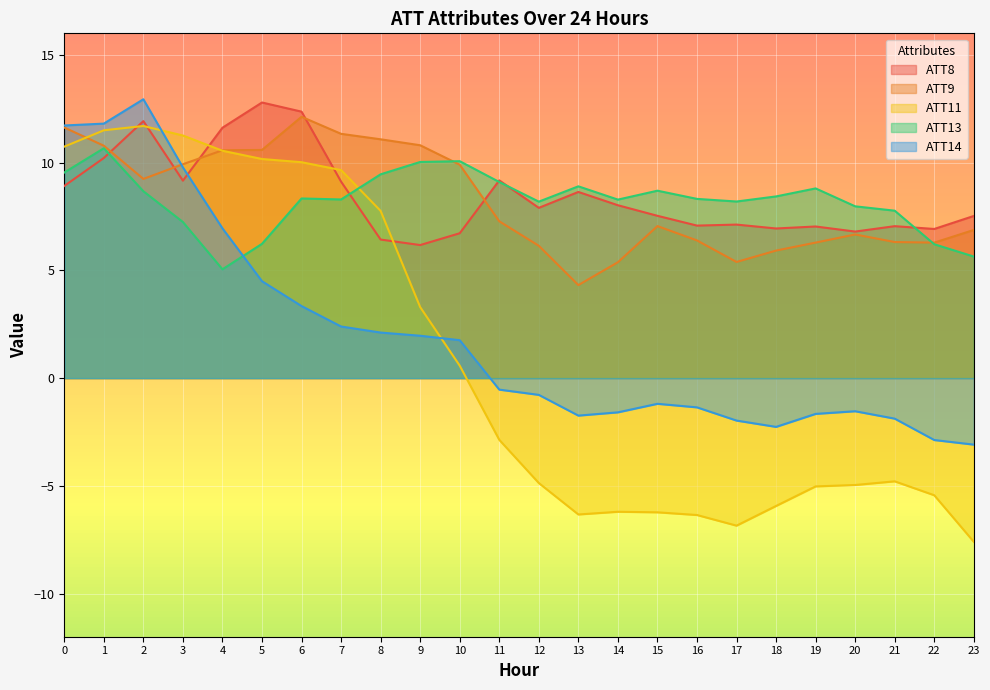

True or false: ATT8 has more than 1 points higher than both neighbors.

True